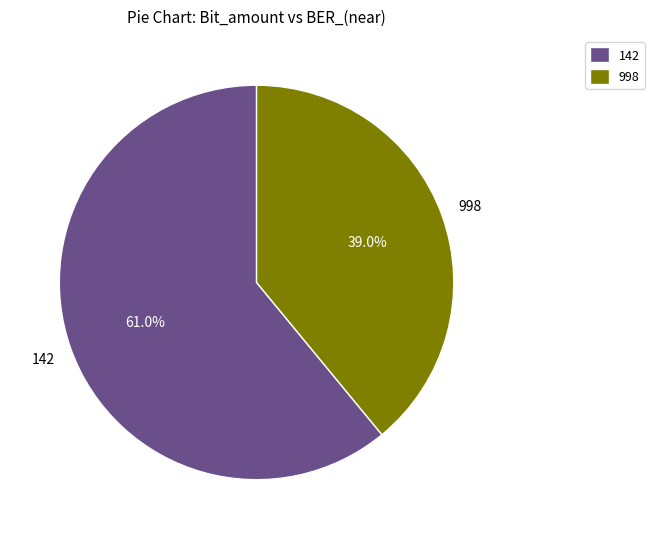

Does 998 represent more than half of the total?

No